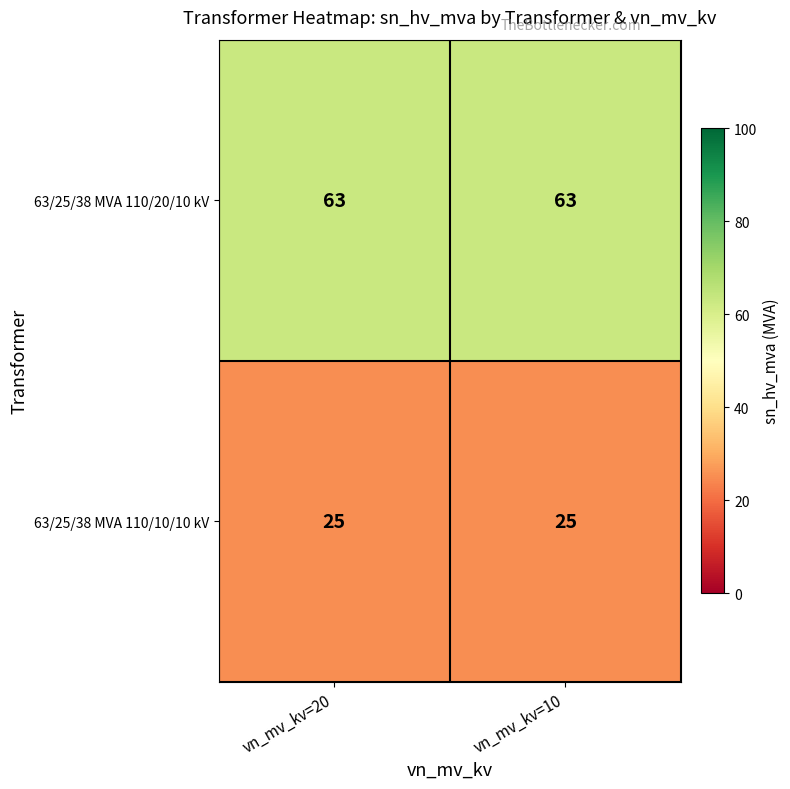

At how many categories does at least one series exceed 47?

2